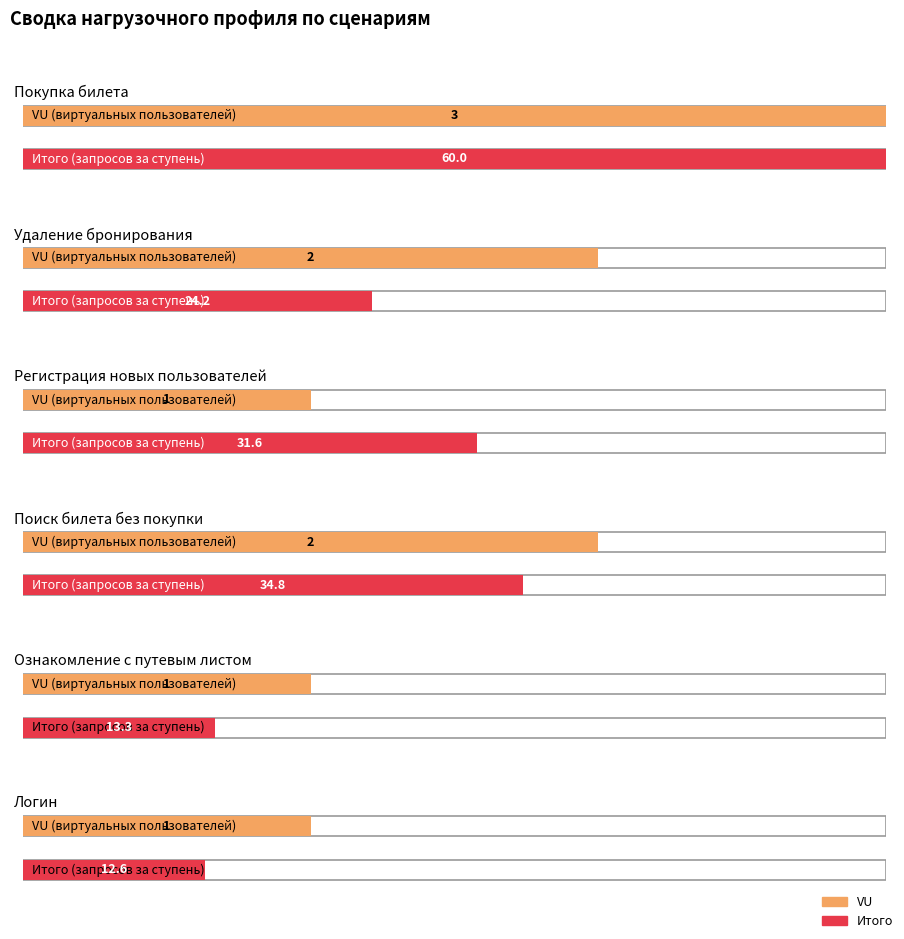

At which category is the sum across all series the highest?

Покупка билета